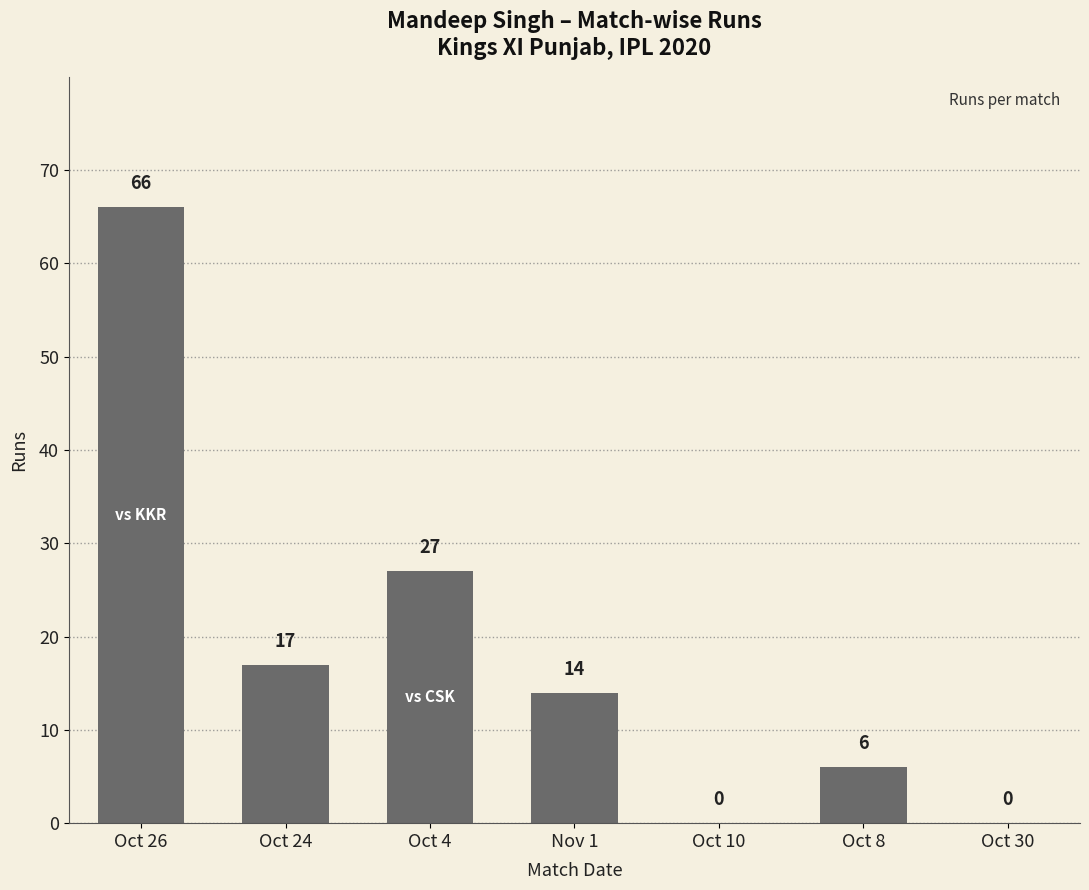

True or false: the data shows 0 at Oct 30.

True